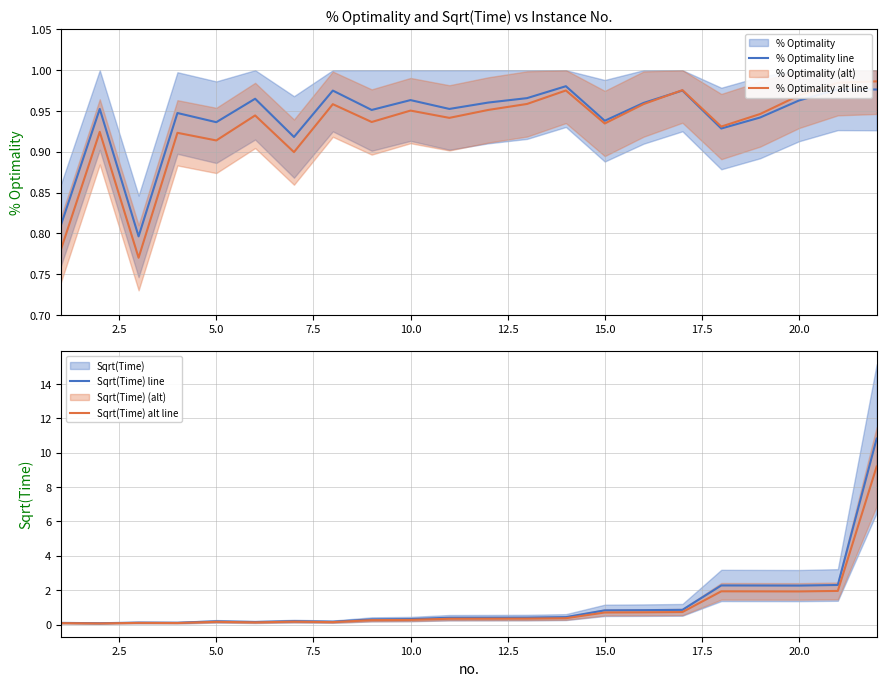

The % Optimality alt line series shows 1.6 at 15.0. True or false?

False